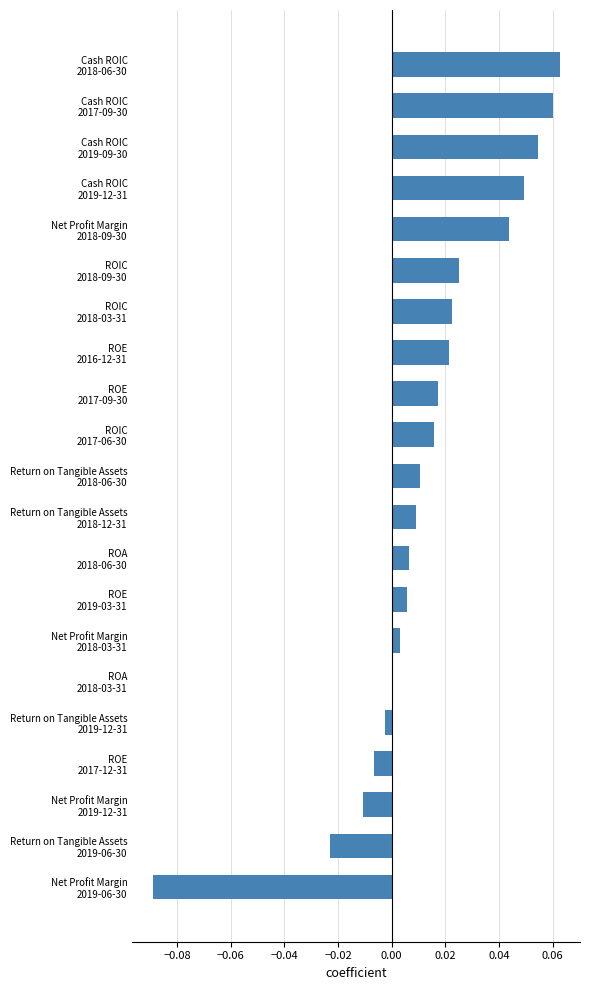

What is the sum of all values?

0.3